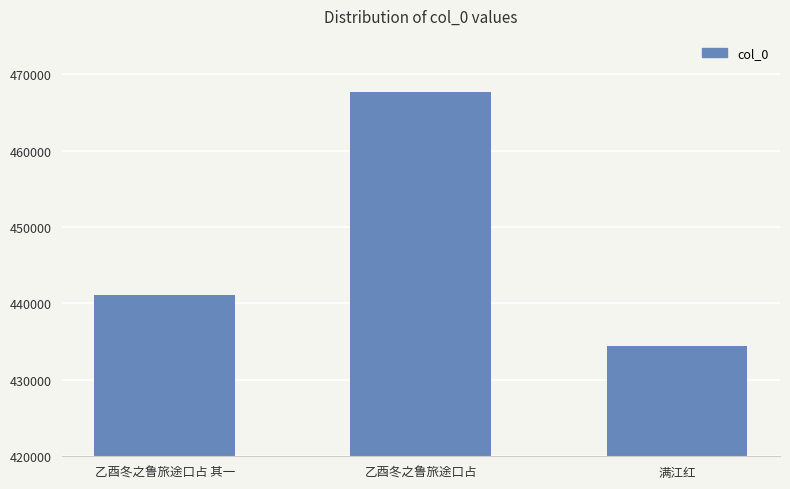

What is the difference between the maximum and minimum values?

33141